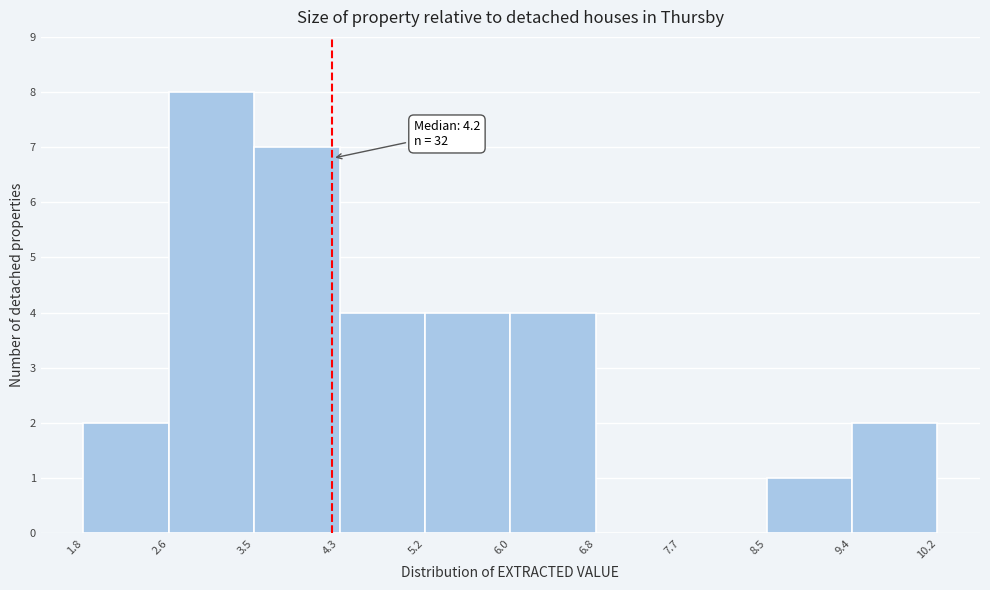

Over which range of the x-axis is the bar tallest?

2.6 to 3.5